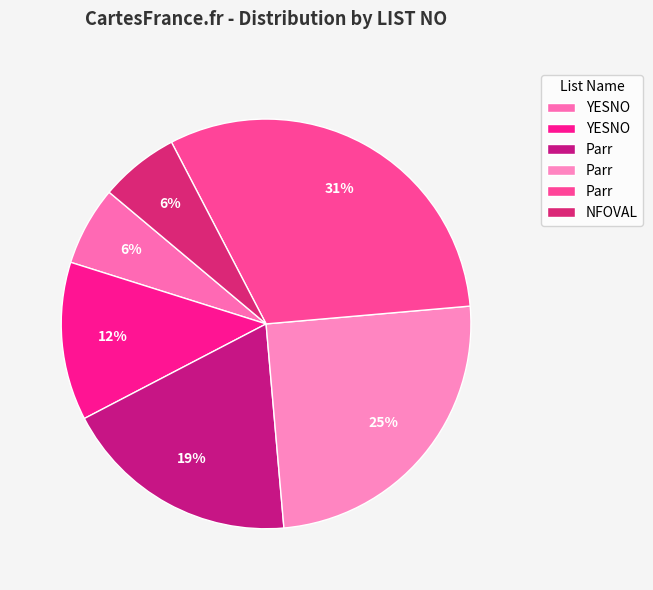

Does any single category account for the majority?

No